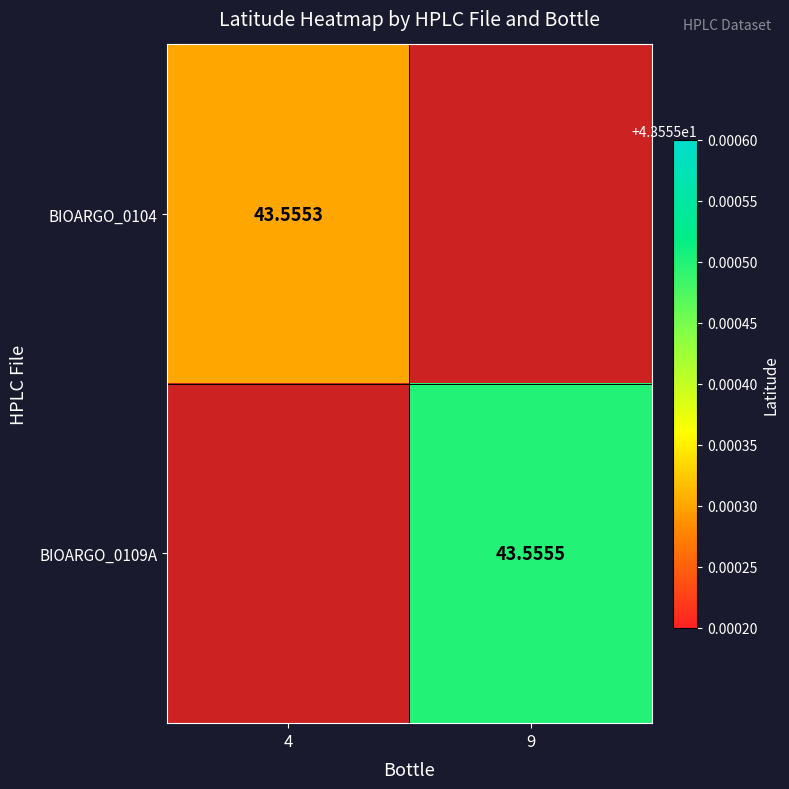

List the series in order of their peak value, lowest first.

BIOARGO_0104, BIOARGO_0109A